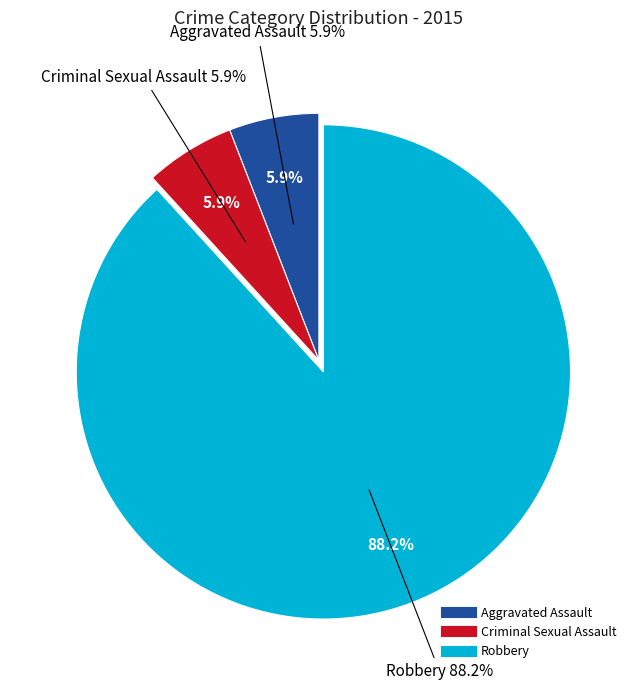

Count the number of slices in the pie.

3